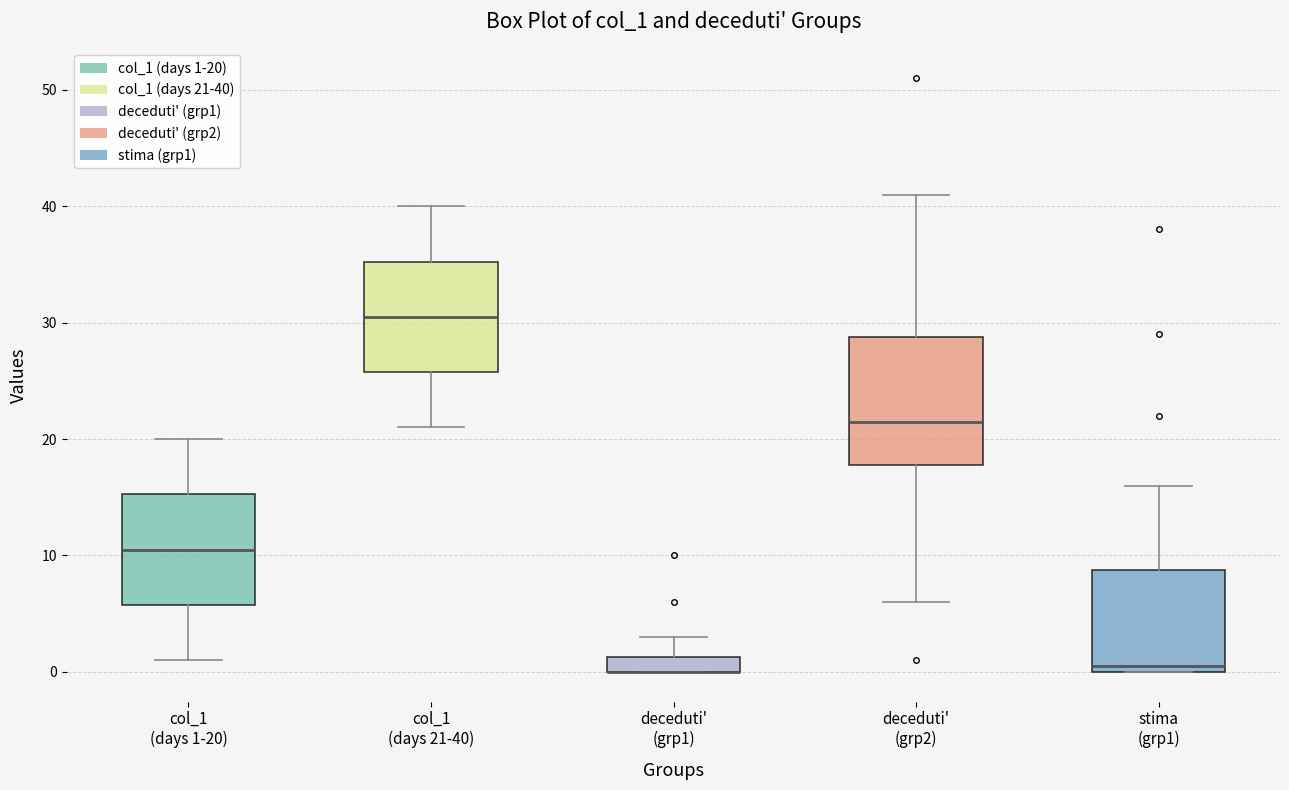

Comparing the boxes themselves (not the whiskers), which one is the tallest?

deceduti' (grp2)